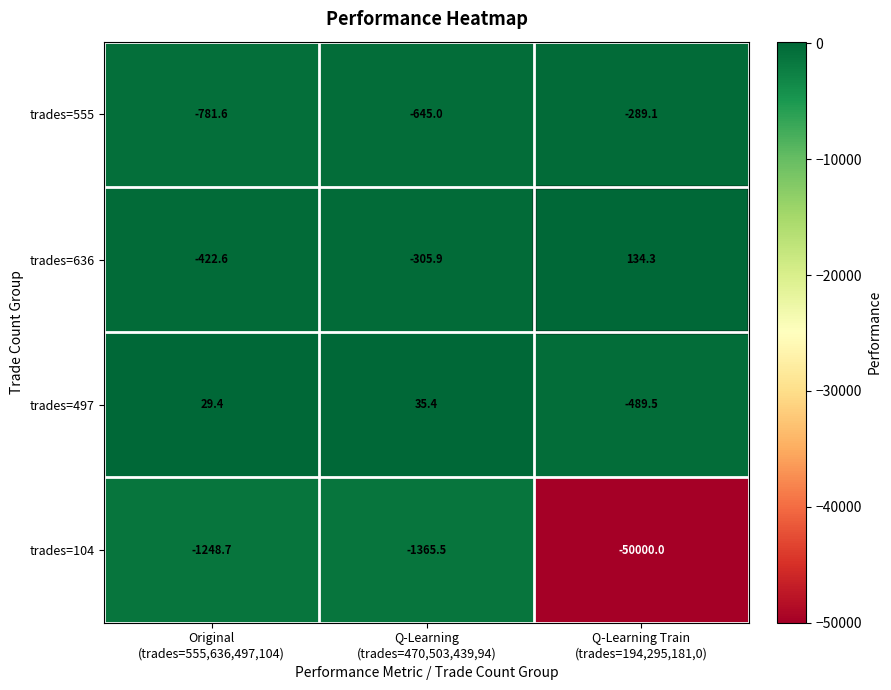

List the series in order of their peak value, highest first.

trades=636, trades=497, trades=555, trades=104